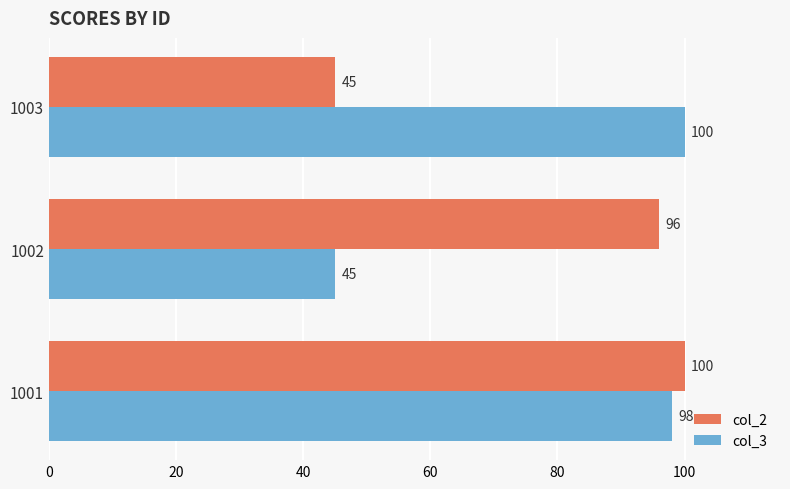

Between 1001 and 1003, which series saw the biggest shift?

col_2